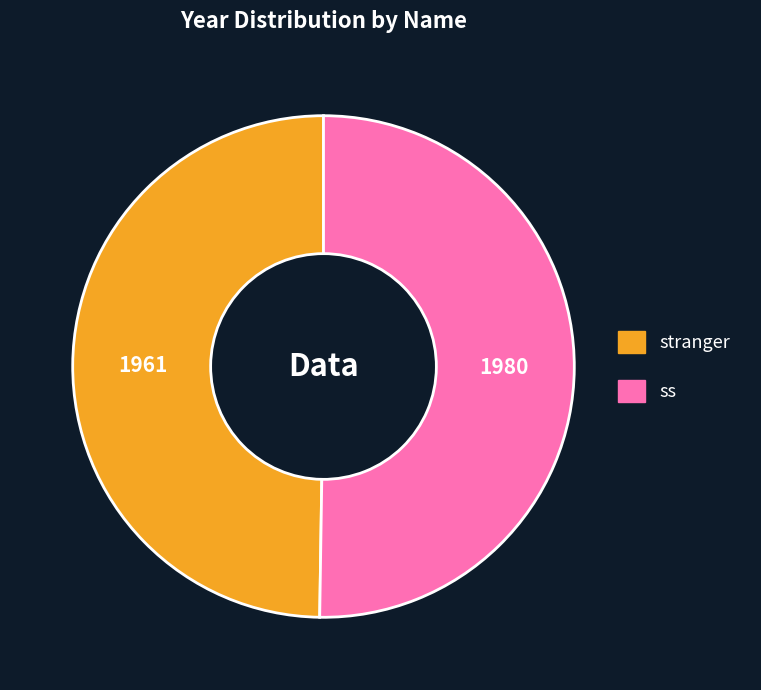

Approximately how many times larger is the value at ss compared to stranger?

1.0